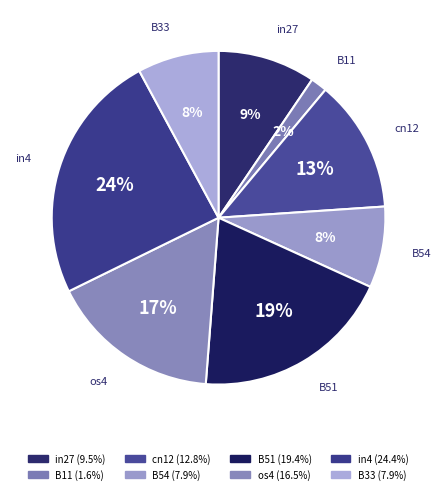

Which has a higher value, B54 or B51?

B51